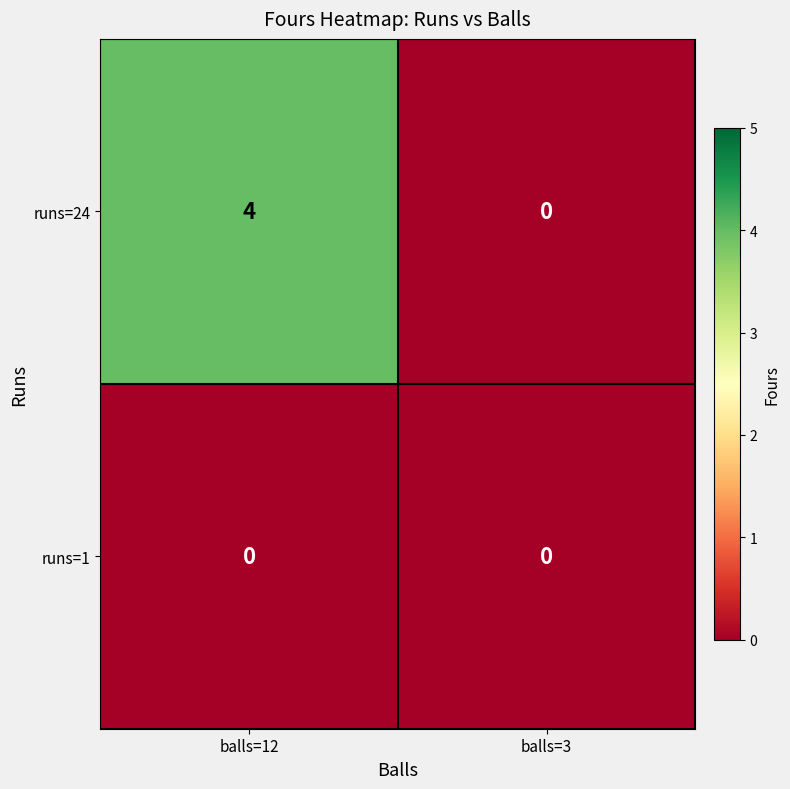

Which series has the widest spread of values?

runs=24